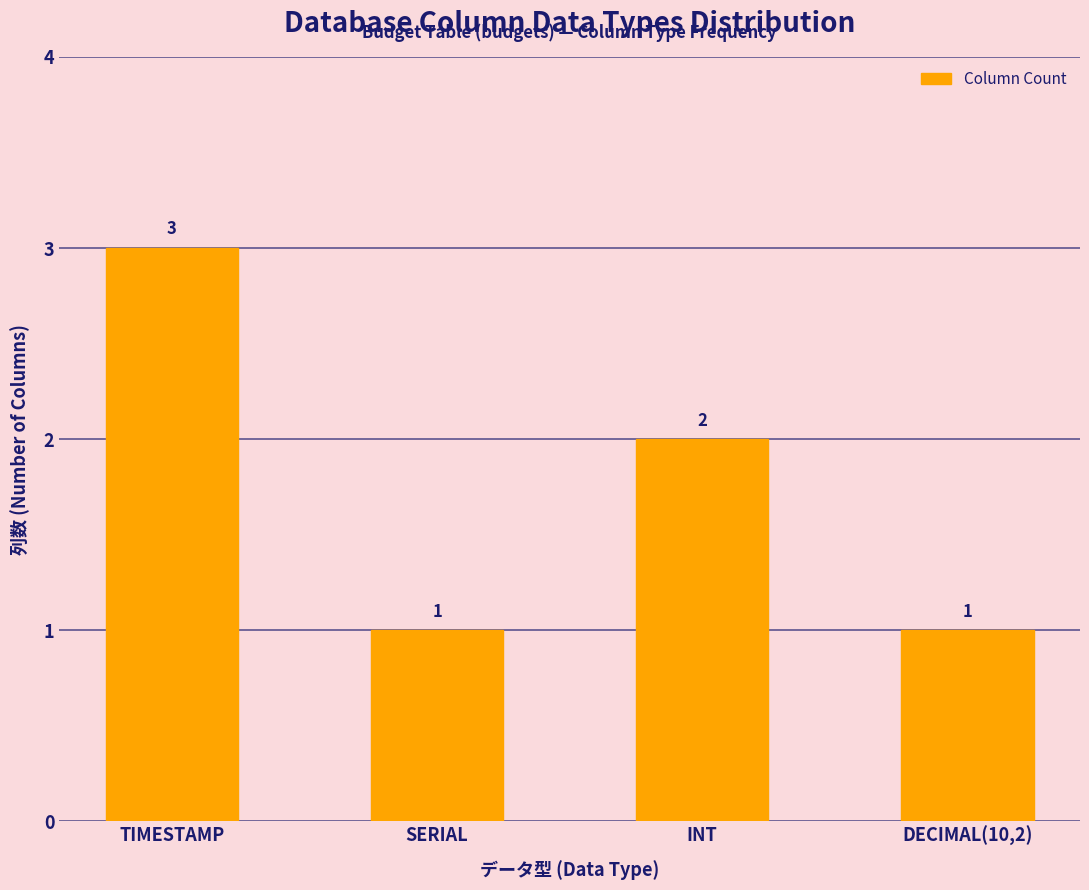

How many values are between 1 and 3?

4